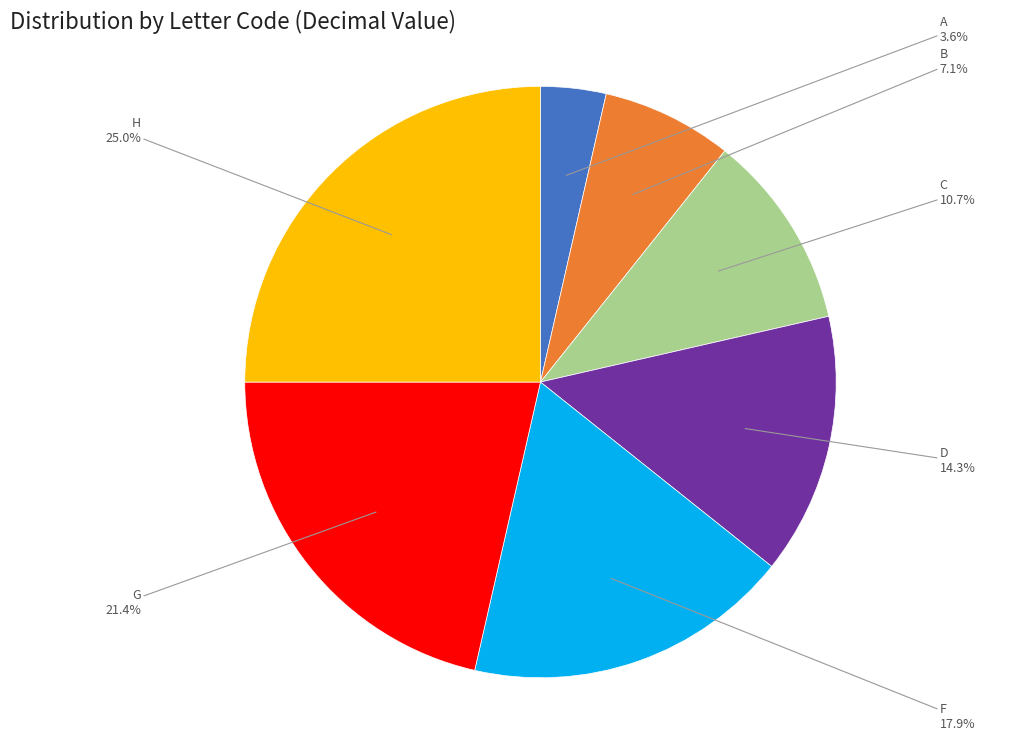

Is it true that G is 34% of the pie?

False